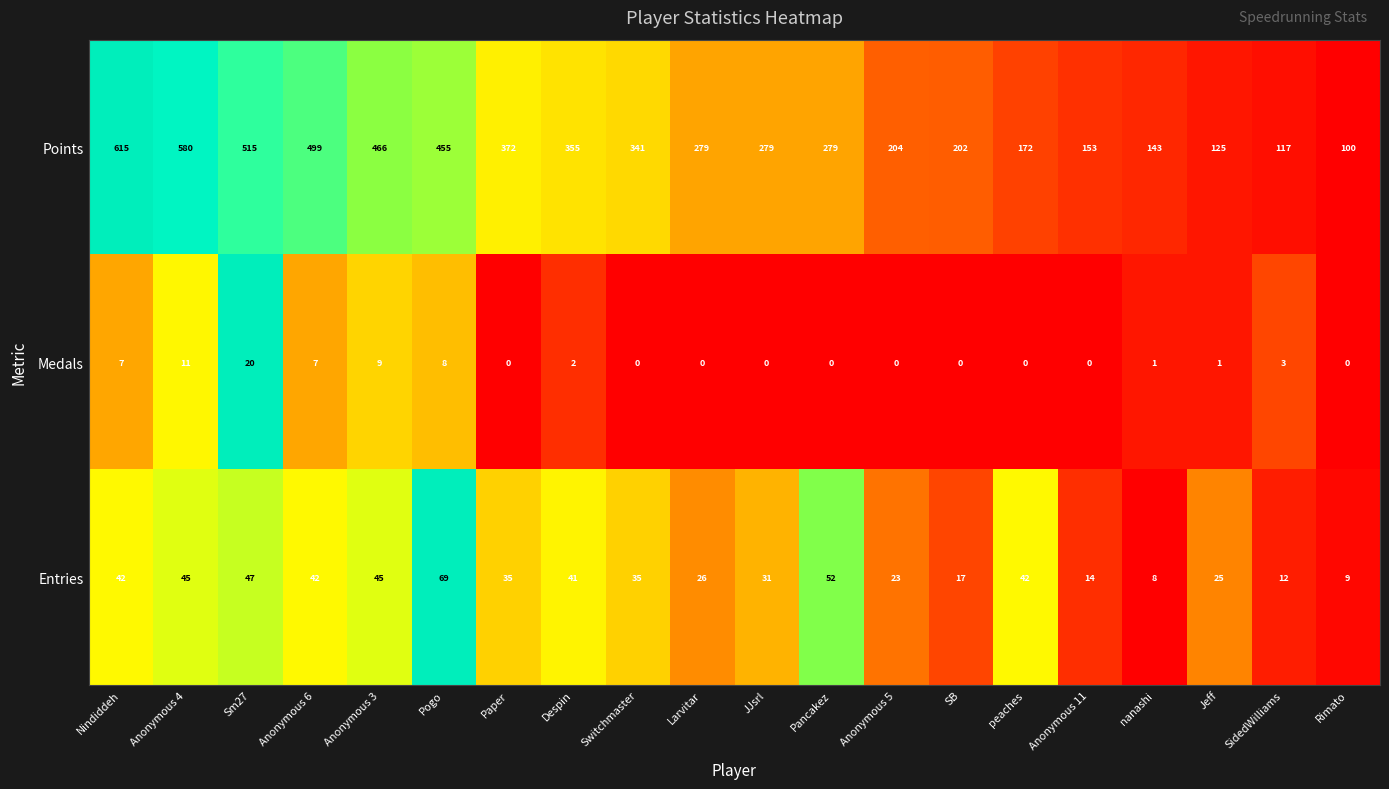

True or false: Medals has a value of 6 at Sm27.

False